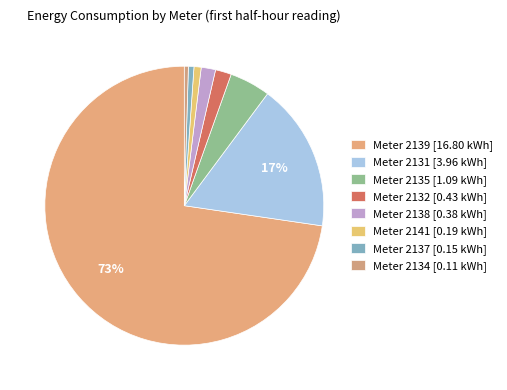

How many slices are in this pie chart?

8